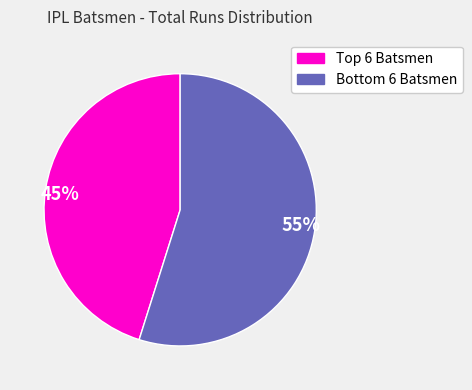

To the nearest percent, what portion does 55% represent?

55%